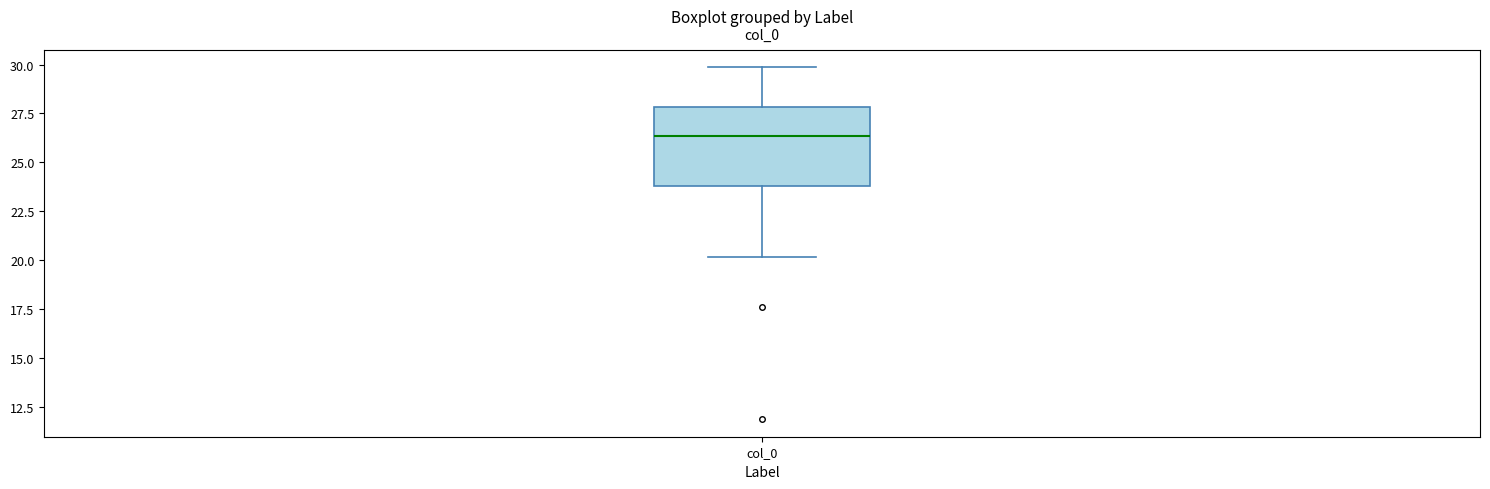

Read this box plot against the y-axis: the position of the median line, the range covered by the box, and the ends of both whiskers. The values are not printed on the chart, so give them approximately, as read against the axis.

median 26.5, box 24.0 to 28.0, whiskers 20.0 to 30.0